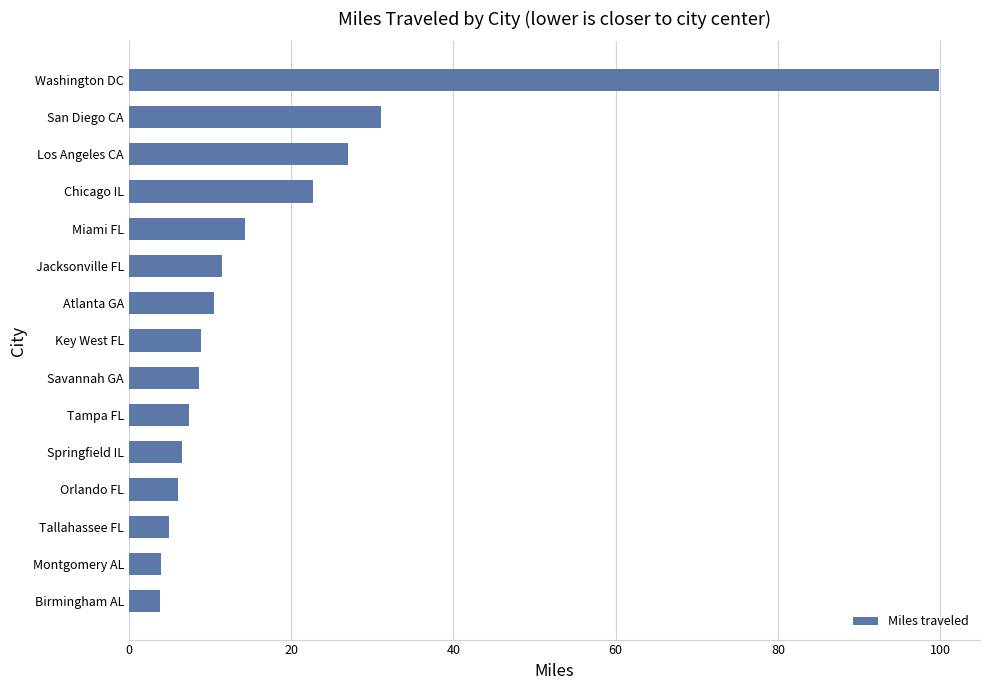

What is the change in value from Los Angeles CA to San Diego CA?

+4.1